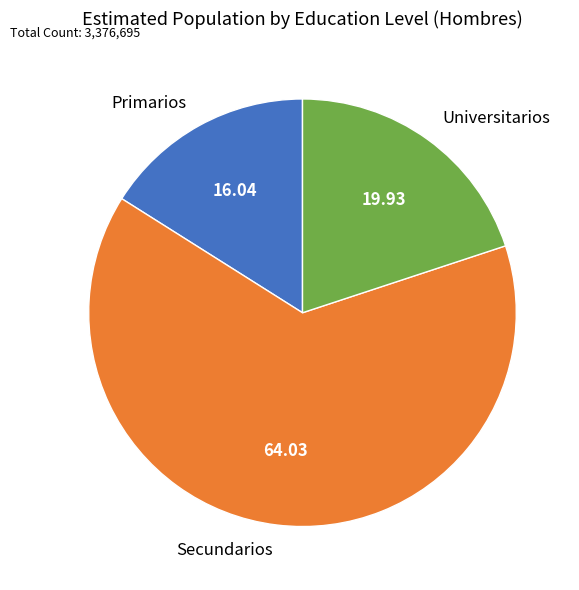

Count the number of slices in the pie.

3